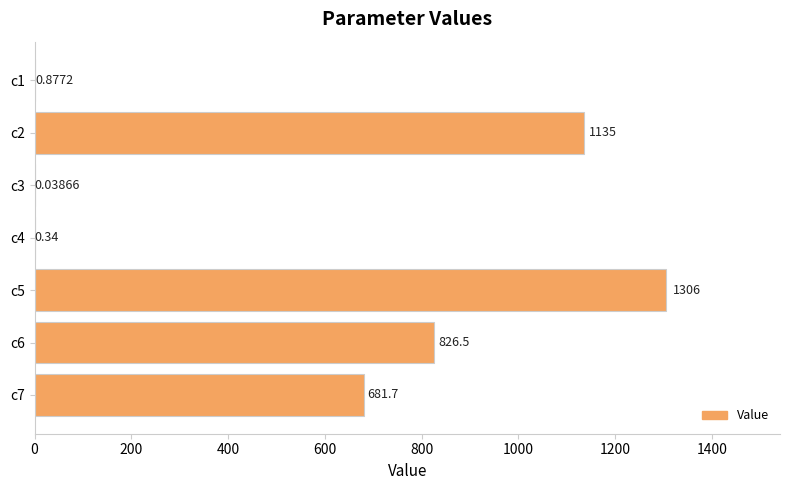

Which has a higher value, c2 or c1?

c2